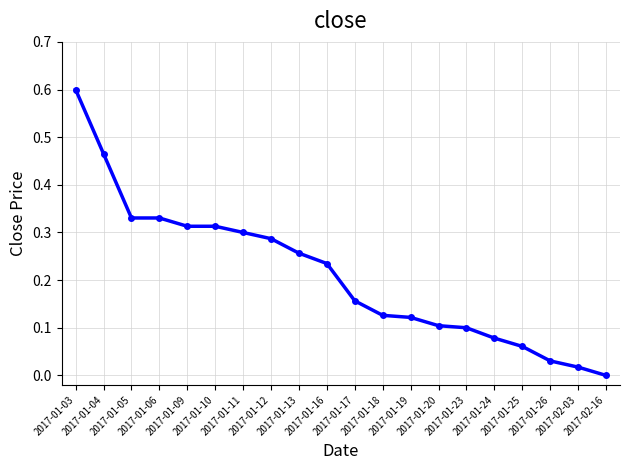

What is the value of the 1st point from the left?

0.6